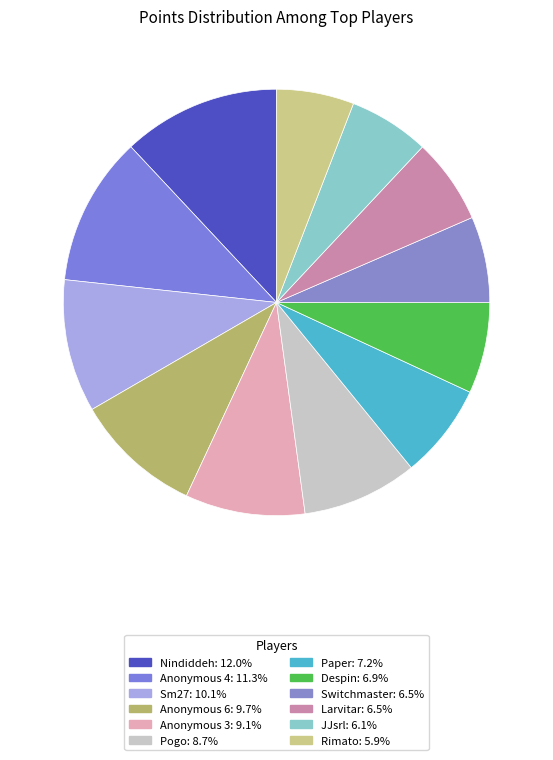

How many segments does this pie chart have?

12